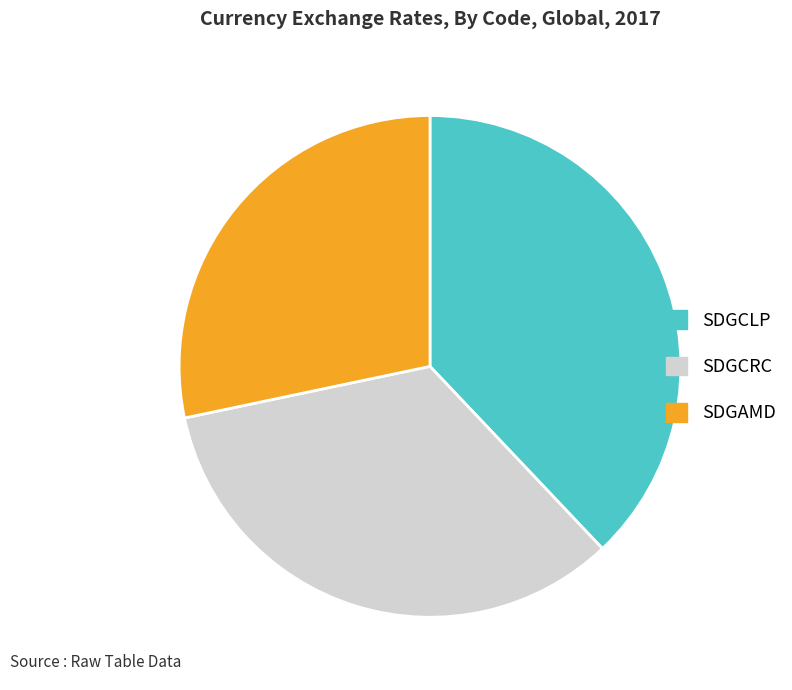

Is there a majority slice in this chart?

No